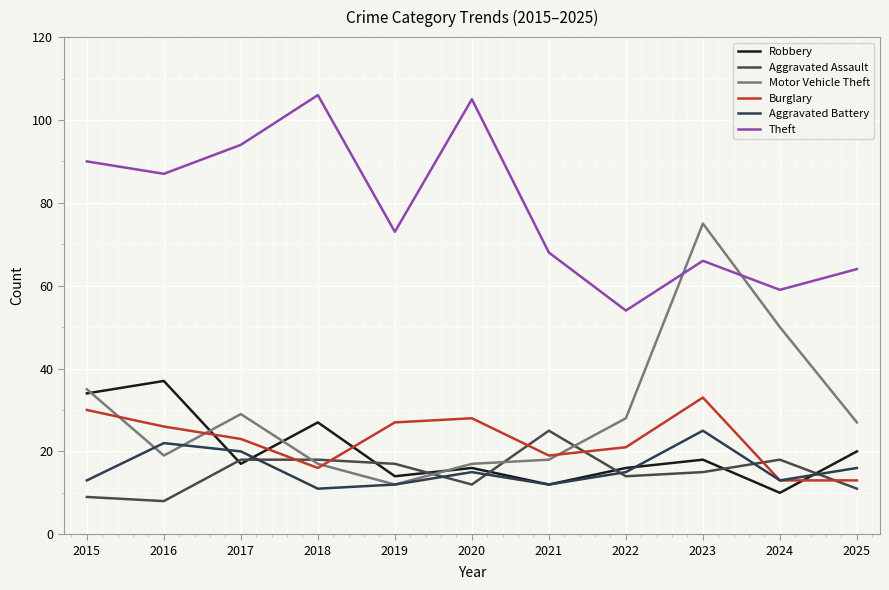

Reading right to left, transcribe all the data shown in this chart.

Robbery: 20	10	18	16	12	16	14	27	17	37	34
Aggravated Assault: 11	18	15	14	25	12	17	18	18	8	9
Motor Vehicle Theft: 27	50	75	28	18	17	12	17	29	19	35
Burglary: 13	13	33	21	19	28	27	16	23	26	30
Aggravated Battery: 16	13	25	15	12	15	12	11	20	22	13
Theft: 64	59	66	54	68	105	73	106	94	87	90